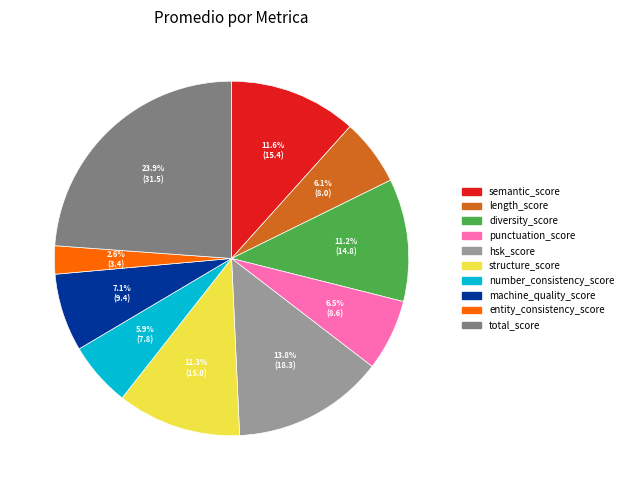

The number_consistency_score slice represents 1% of the pie. True or false?

False